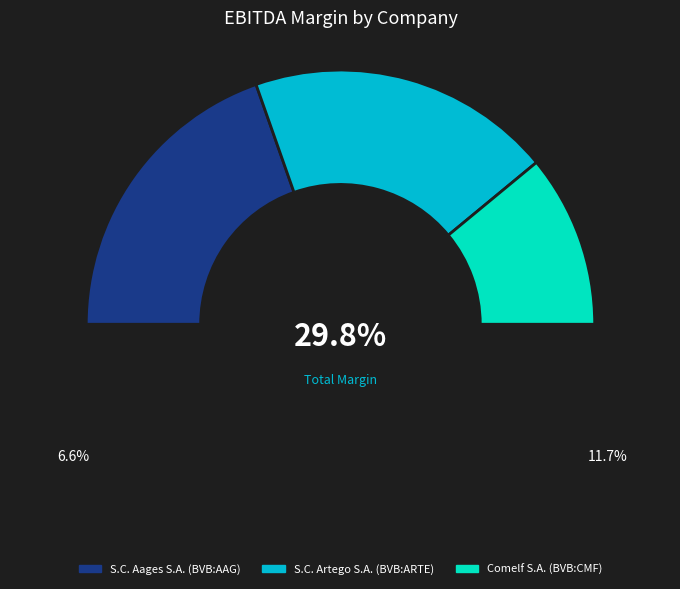

Is there any slice that represents more than half of the pie?

No